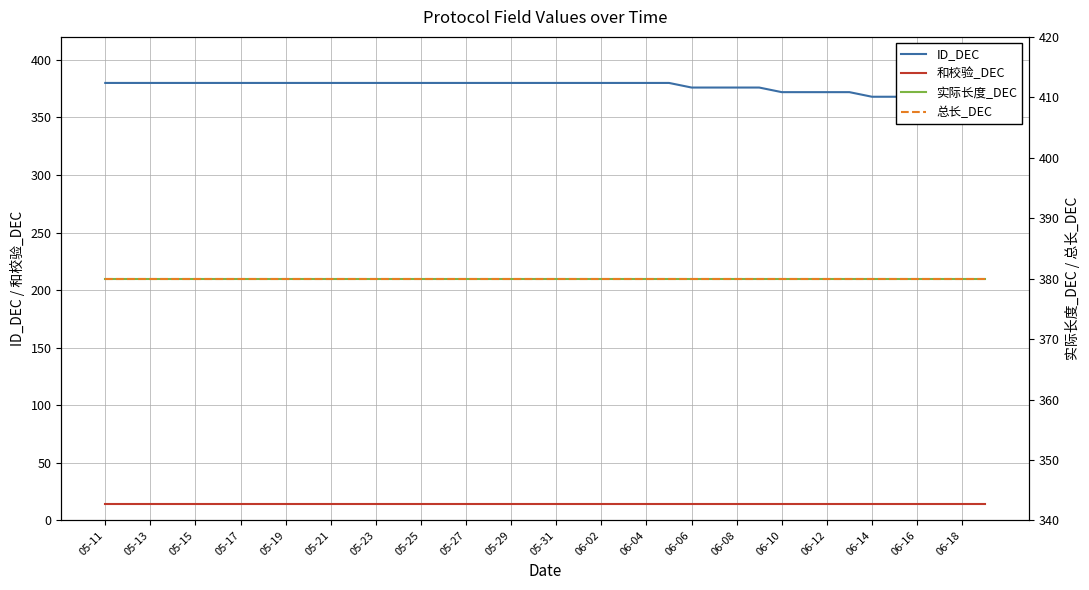

True or false: ID_DEC has a value of 380 at 05-21.

True